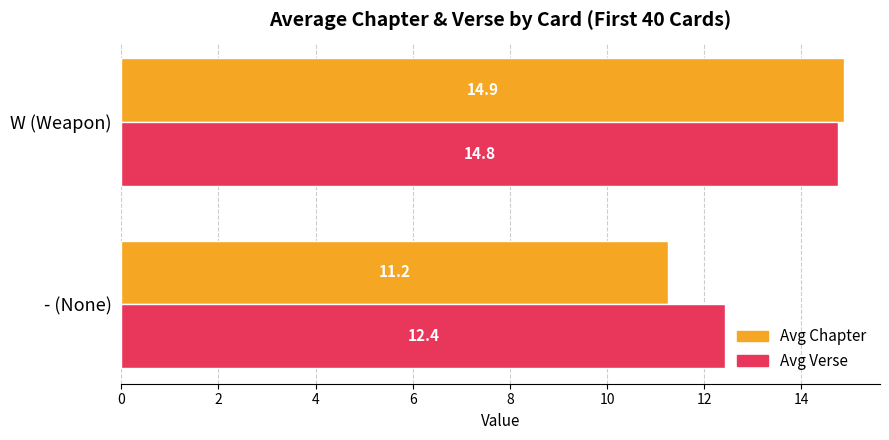

List the series in order of their overall mean, highest first.

Avg Verse, Avg Chapter